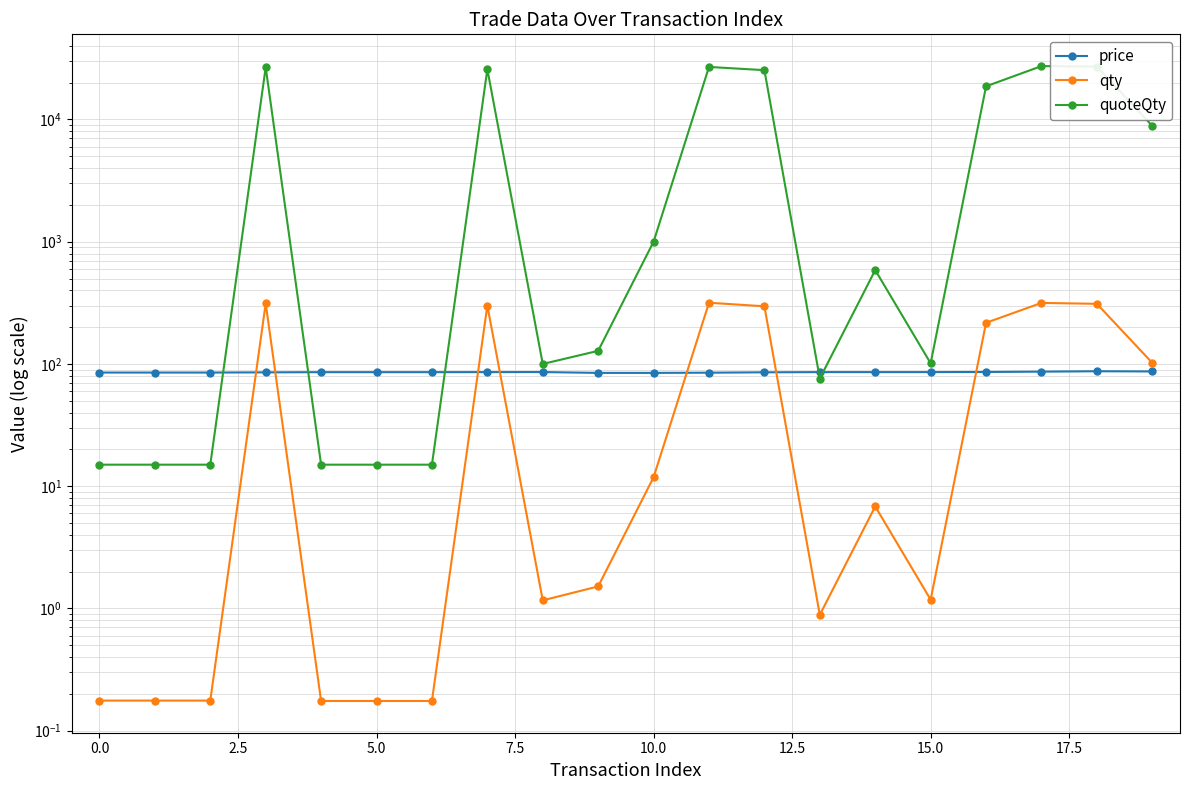

Reading left to right, transcribe all the data shown in this chart.

price: 85.1	85.1	85.1	85.4	85.7	85.7	85.7	85.7	85.8	84.5	84.5	84.8	85.5	85.7	85.8	85.8	86.0	86.5	87.2	86.9
qty: 0.2	0.2	0.2	312.9	0.2	0.2	0.2	300.3	1.2	1.5	11.8	316.8	296.2	0.9	6.8	1.2	217.1	315.9	310.4	102.0
quoteQty: 15.0	15.0	15.0	26715.7	15.0	15.0	15.0	25749.1	100.0	128.0	1000.0	26881.4	25312.5	76.0	586.0	101.2	18667.0	27328.7	27052.3	8859.0